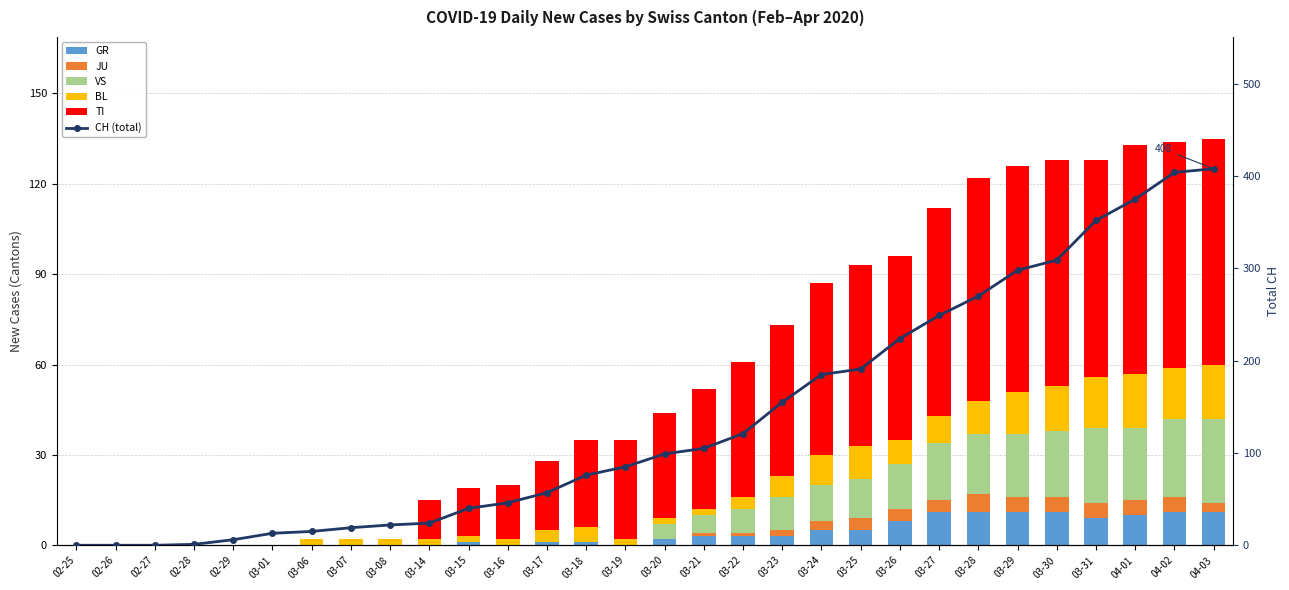

What is the label of the 14th bar from the left?

03-18